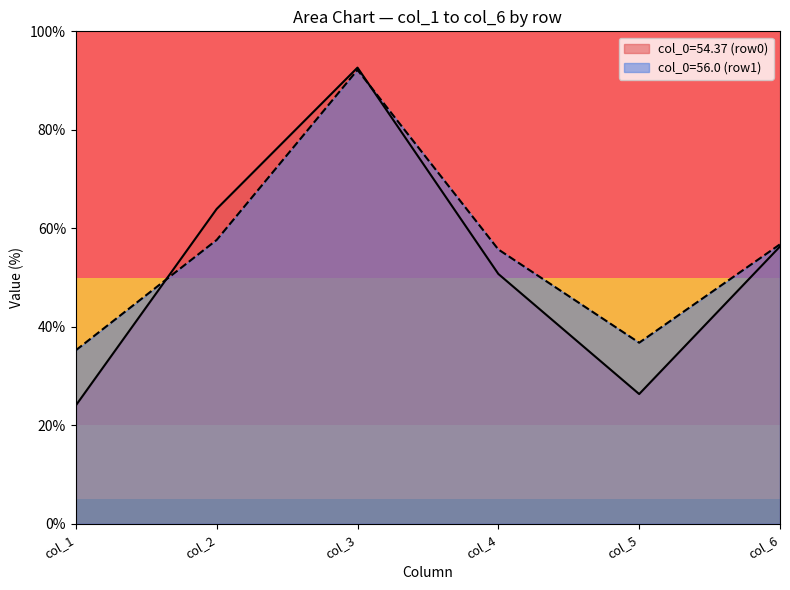

Reading left to right, what are all the values shown in this chart?

col_1: 24.0	35.2
col_2: 63.9	57.6
col_3: 92.6	92.2
col_4: 50.7	55.7
col_5: 26.3	36.8
col_6: 56.3	56.8